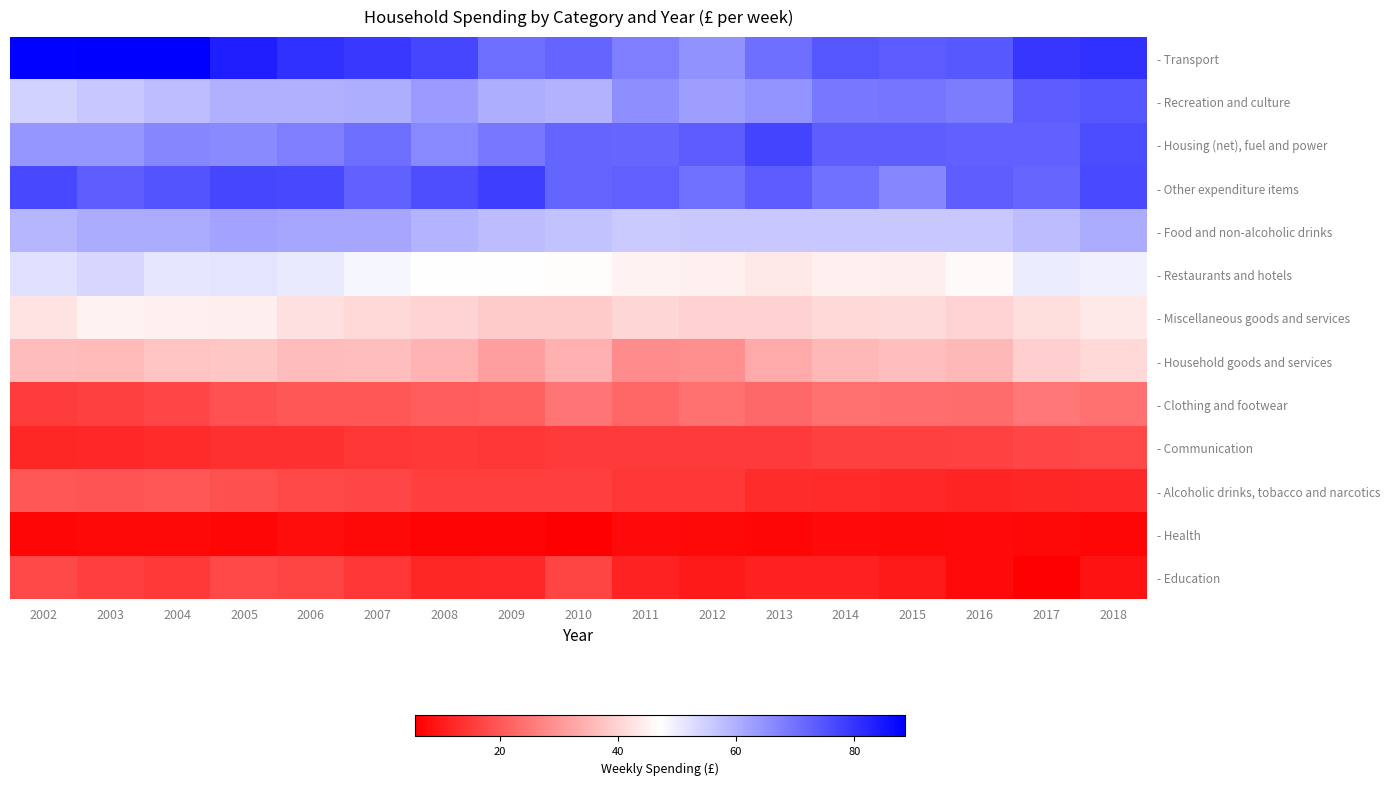

What is the total value across all series at 2014?

535.2